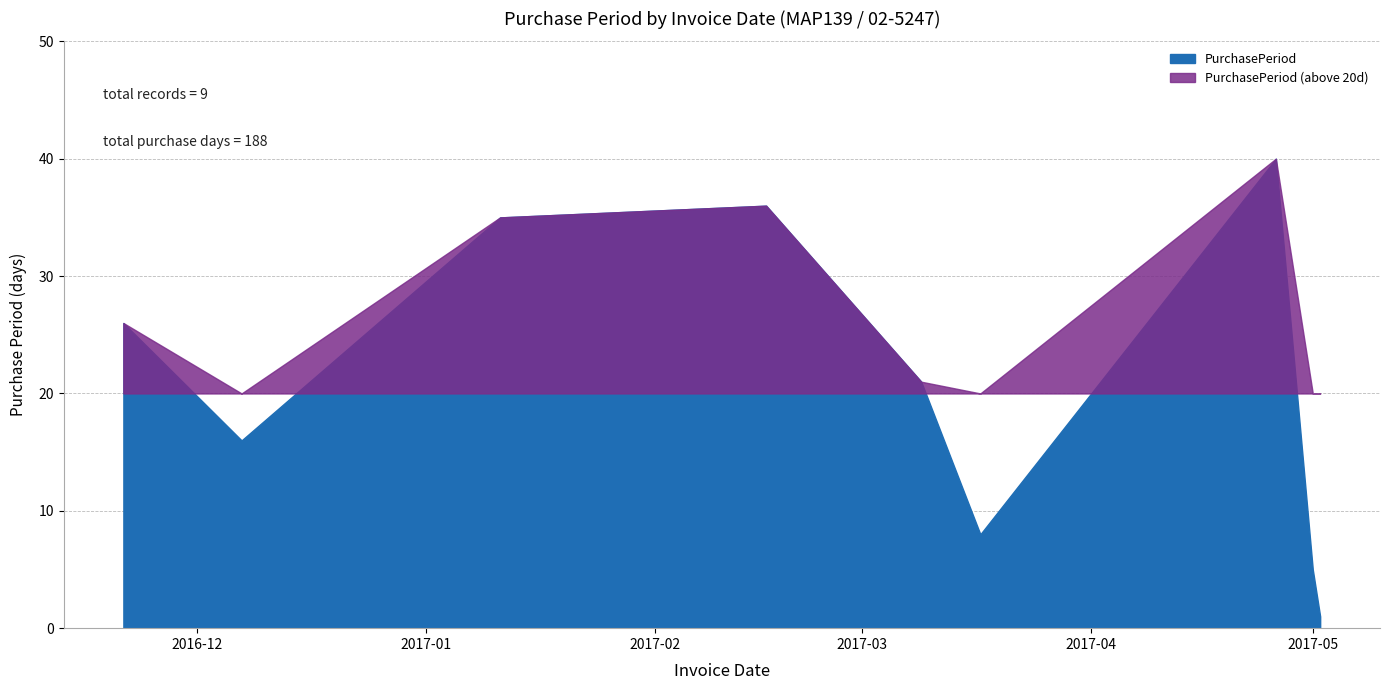

What is the label of the 4th point from the left?

2017-02-16